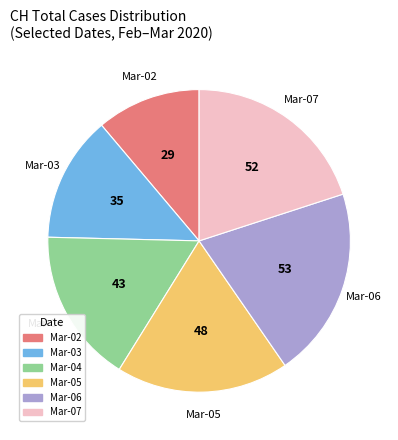

Between Mar-02 and Mar-04, which is larger?

Mar-04